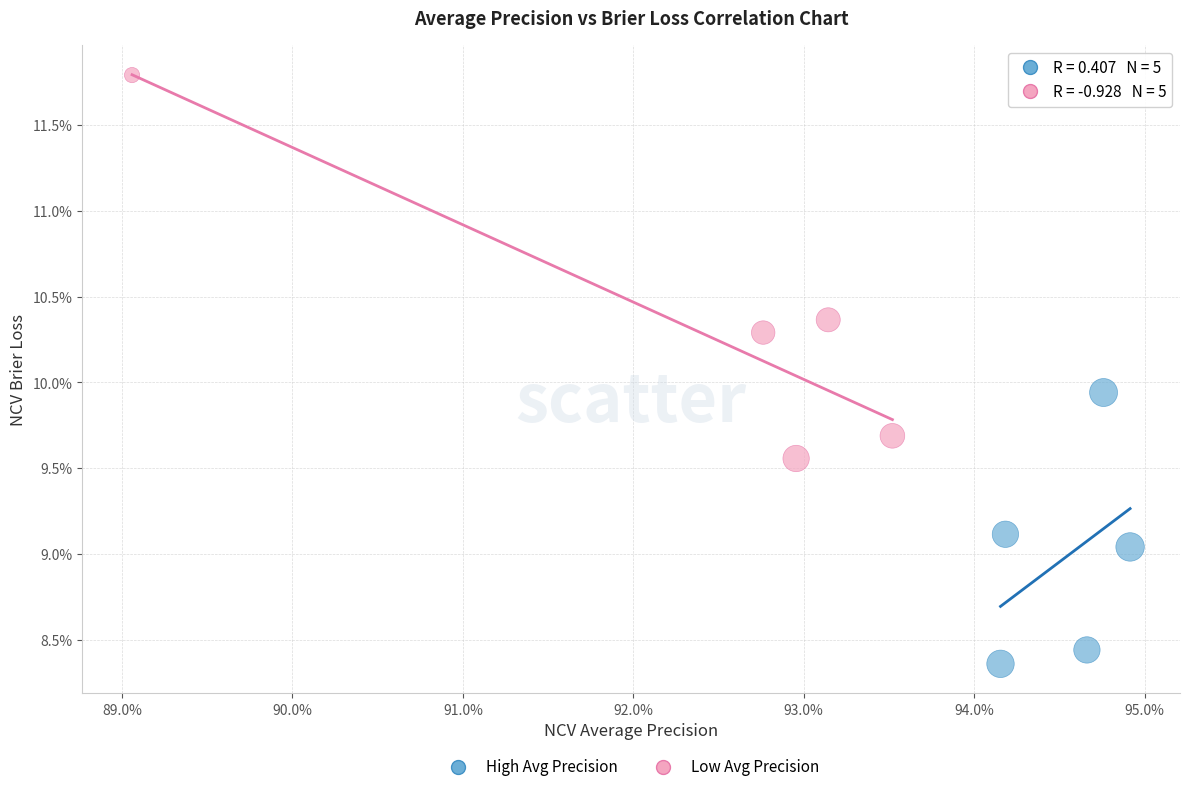

Which series has the largest Y range (max minus min)?

Low Avg Precision